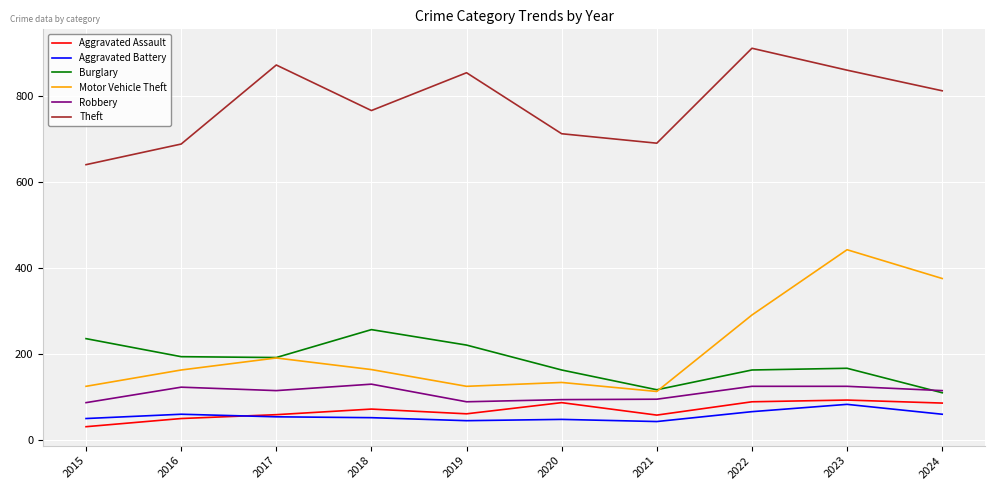

How many distinct data groups are displayed?

6